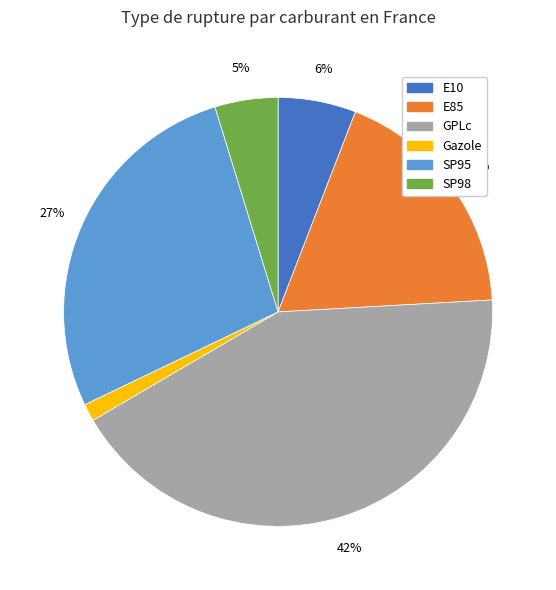

Which category has the biggest portion of the pie?

GPLc